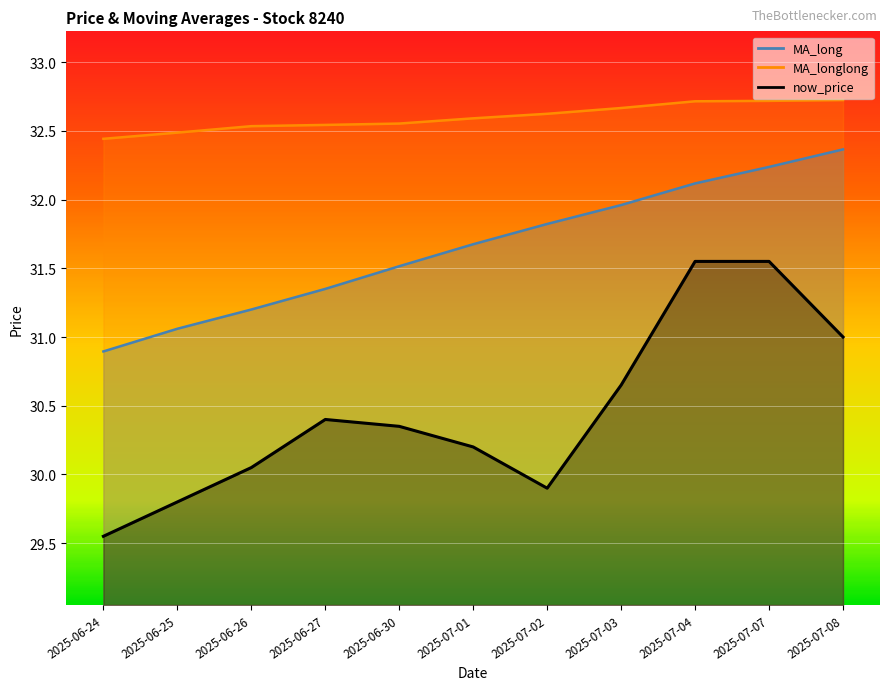

What is the difference between the second highest and second lowest values in the now_price series?

1.8